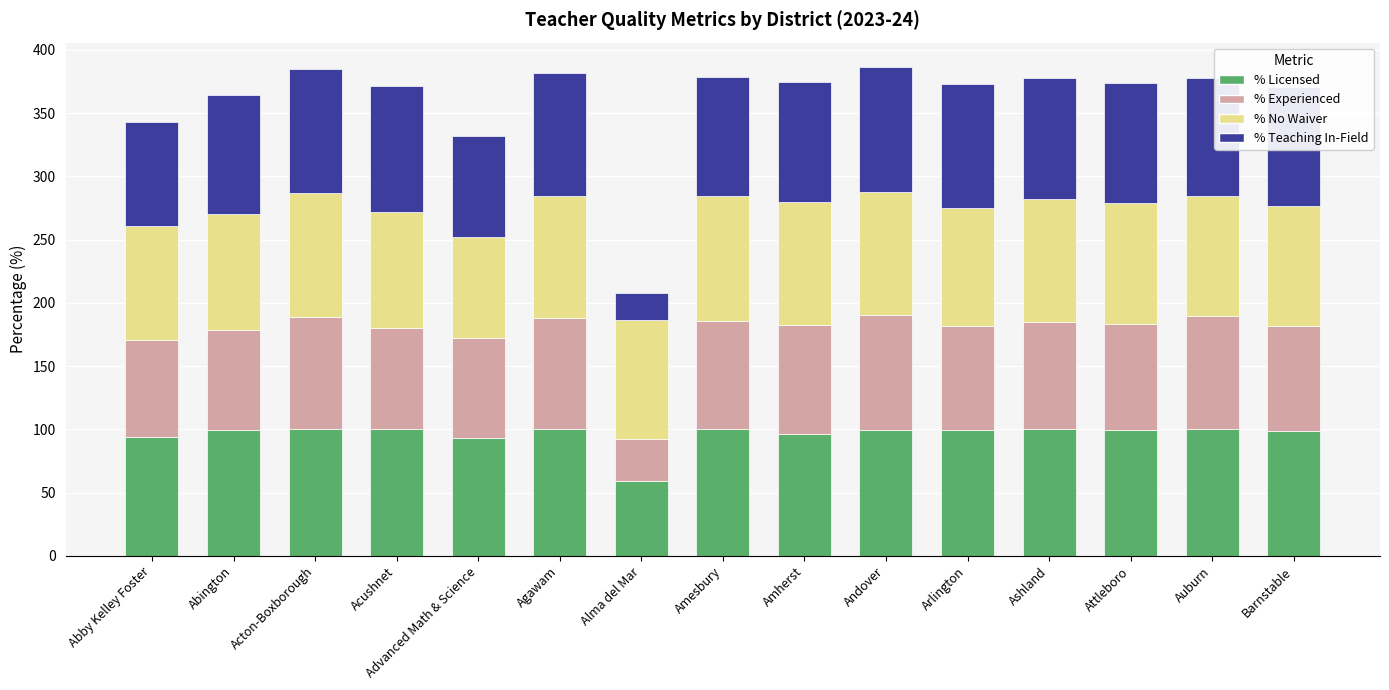

What are all the series names shown in the legend?

% Licensed, % Experienced, % No Waiver, % Teaching In-Field